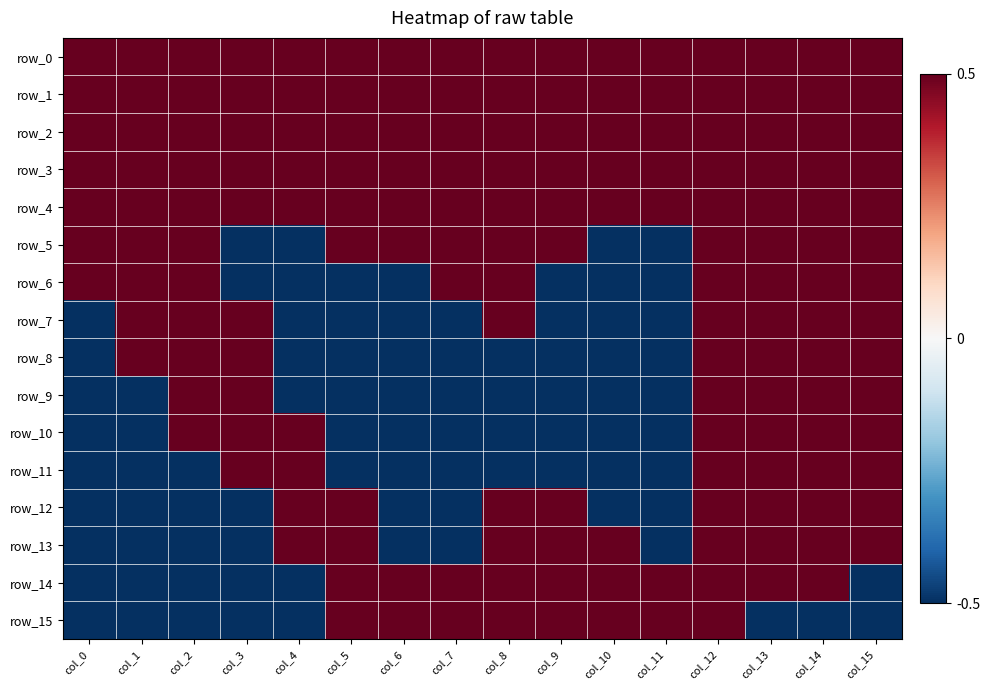

Reading left to right, list all the values displayed in this chart.

row_0: 0.5	0.5	0.5	0.5	0.5	0.5	0.5	0.5	0.5	0.5	0.5	0.5	0.5	0.5	0.5	0.5
row_1: 0.5	0.5	0.5	0.5	0.5	0.5	0.5	0.5	0.5	0.5	0.5	0.5	0.5	0.5	0.5	0.5
row_2: 0.5	0.5	0.5	0.5	0.5	0.5	0.5	0.5	0.5	0.5	0.5	0.5	0.5	0.5	0.5	0.5
row_3: 0.5	0.5	0.5	0.5	0.5	0.5	0.5	0.5	0.5	0.5	0.5	0.5	0.5	0.5	0.5	0.5
row_4: 0.5	0.5	0.5	0.5	0.5	0.5	0.5	0.5	0.5	0.5	0.5	0.5	0.5	0.5	0.5	0.5
row_5: 0.5	0.5	0.5	-0.5	-0.5	0.5	0.5	0.5	0.5	0.5	-0.5	-0.5	0.5	0.5	0.5	0.5
row_6: 0.5	0.5	0.5	-0.5	-0.5	-0.5	-0.5	0.5	0.5	-0.5	-0.5	-0.5	0.5	0.5	0.5	0.5
row_7: -0.5	0.5	0.5	0.5	-0.5	-0.5	-0.5	-0.5	0.5	-0.5	-0.5	-0.5	0.5	0.5	0.5	0.5
row_8: -0.5	0.5	0.5	0.5	-0.5	-0.5	-0.5	-0.5	-0.5	-0.5	-0.5	-0.5	0.5	0.5	0.5	0.5
row_9: -0.5	-0.5	0.5	0.5	-0.5	-0.5	-0.5	-0.5	-0.5	-0.5	-0.5	-0.5	0.5	0.5	0.5	0.5
row_10: -0.5	-0.5	0.5	0.5	0.5	-0.5	-0.5	-0.5	-0.5	-0.5	-0.5	-0.5	0.5	0.5	0.5	0.5
row_11: -0.5	-0.5	-0.5	0.5	0.5	-0.5	-0.5	-0.5	-0.5	-0.5	-0.5	-0.5	0.5	0.5	0.5	0.5
row_12: -0.5	-0.5	-0.5	-0.5	0.5	0.5	-0.5	-0.5	0.5	0.5	-0.5	-0.5	0.5	0.5	0.5	0.5
row_13: -0.5	-0.5	-0.5	-0.5	0.5	0.5	-0.5	-0.5	0.5	0.5	0.5	-0.5	0.5	0.5	0.5	0.5
row_14: -0.5	-0.5	-0.5	-0.5	-0.5	0.5	0.5	0.5	0.5	0.5	0.5	0.5	0.5	0.5	0.5	-0.5
row_15: -0.5	-0.5	-0.5	-0.5	-0.5	0.5	0.5	0.5	0.5	0.5	0.5	0.5	0.5	-0.5	-0.5	-0.5